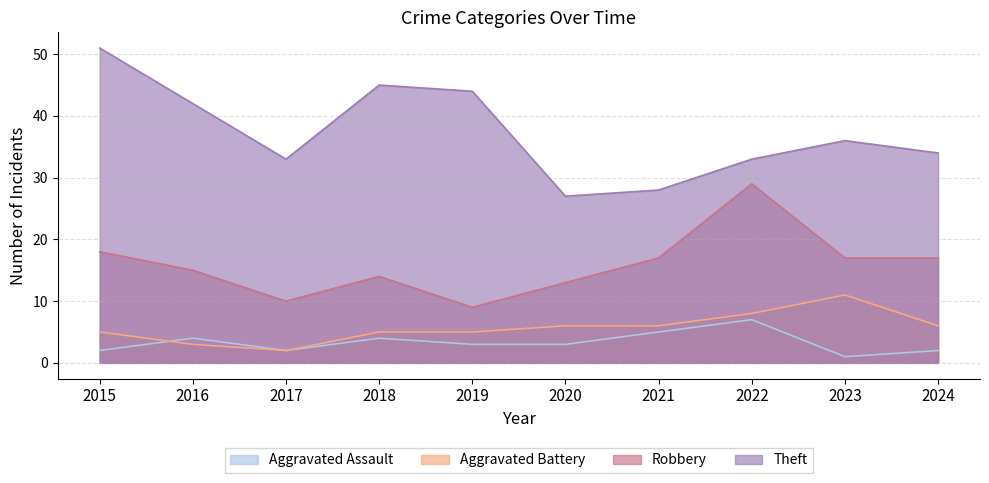

Which has a higher value, 2020 or 2019?

2020